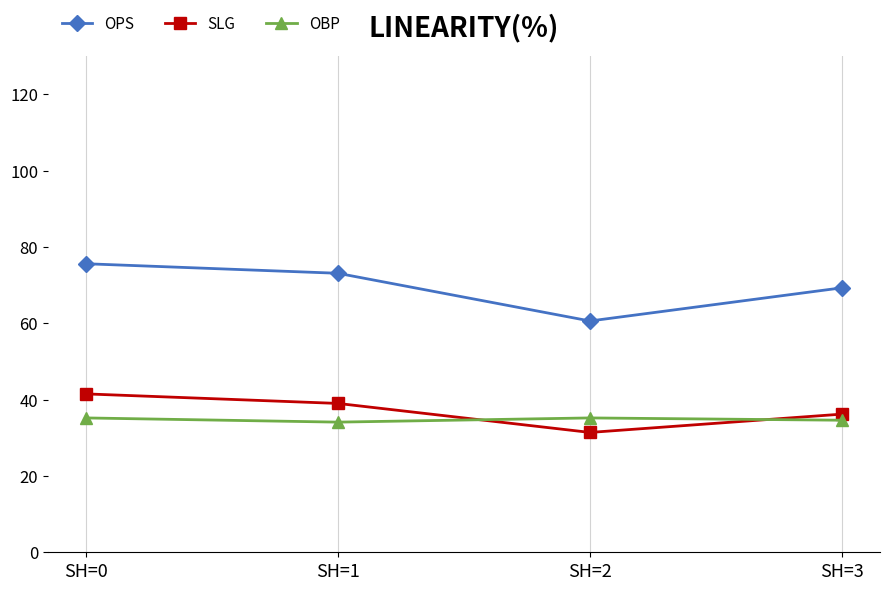

Is it true that SLG equals 11.4 at SH=1?

False